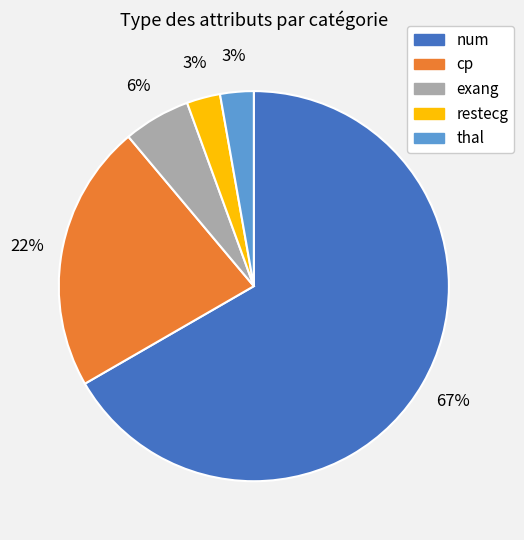

Does any single category account for the majority?

Yes